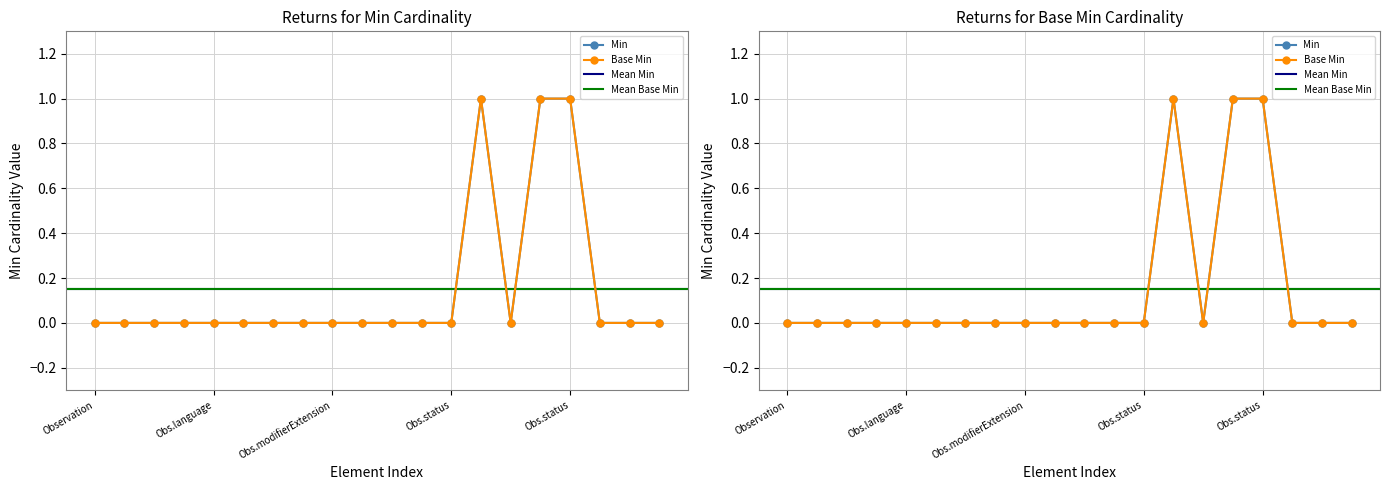

Which category has the lowest value in the Min series?

Observation